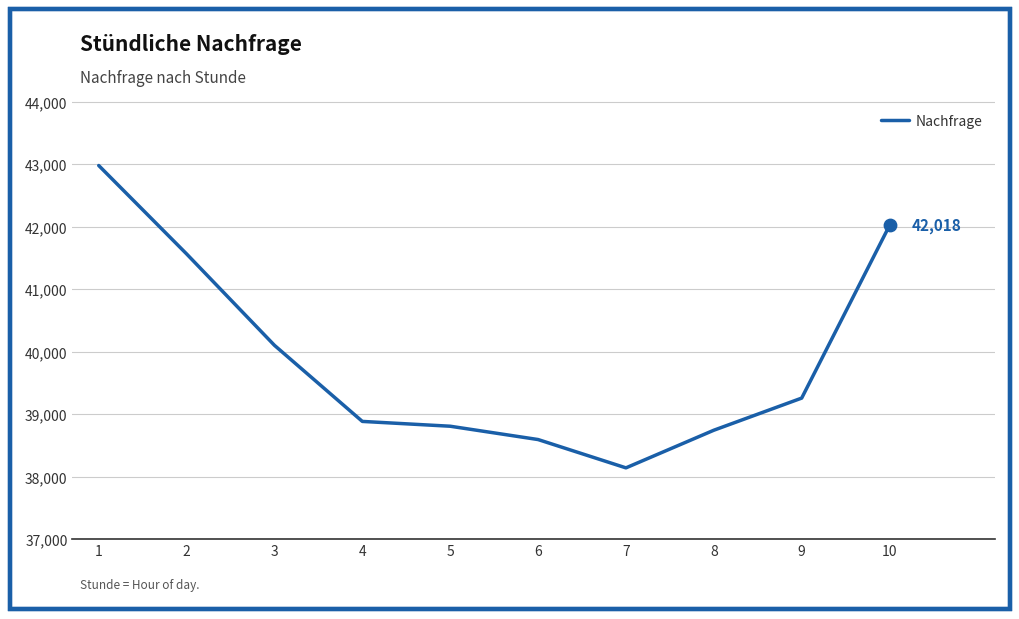

What is the ratio of the value at 9 to the value at 7?

1.0